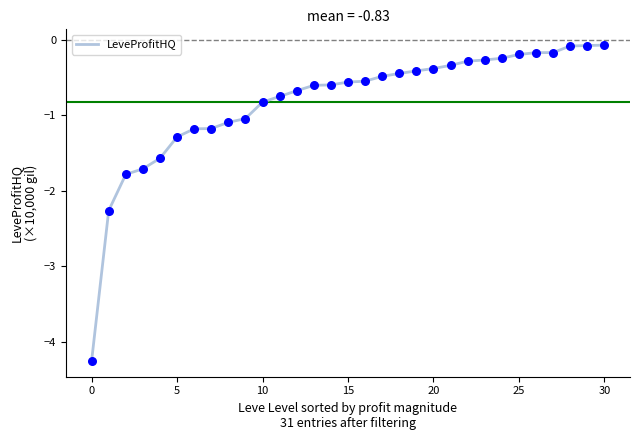

What is the minimum value shown in the chart?

-4.3